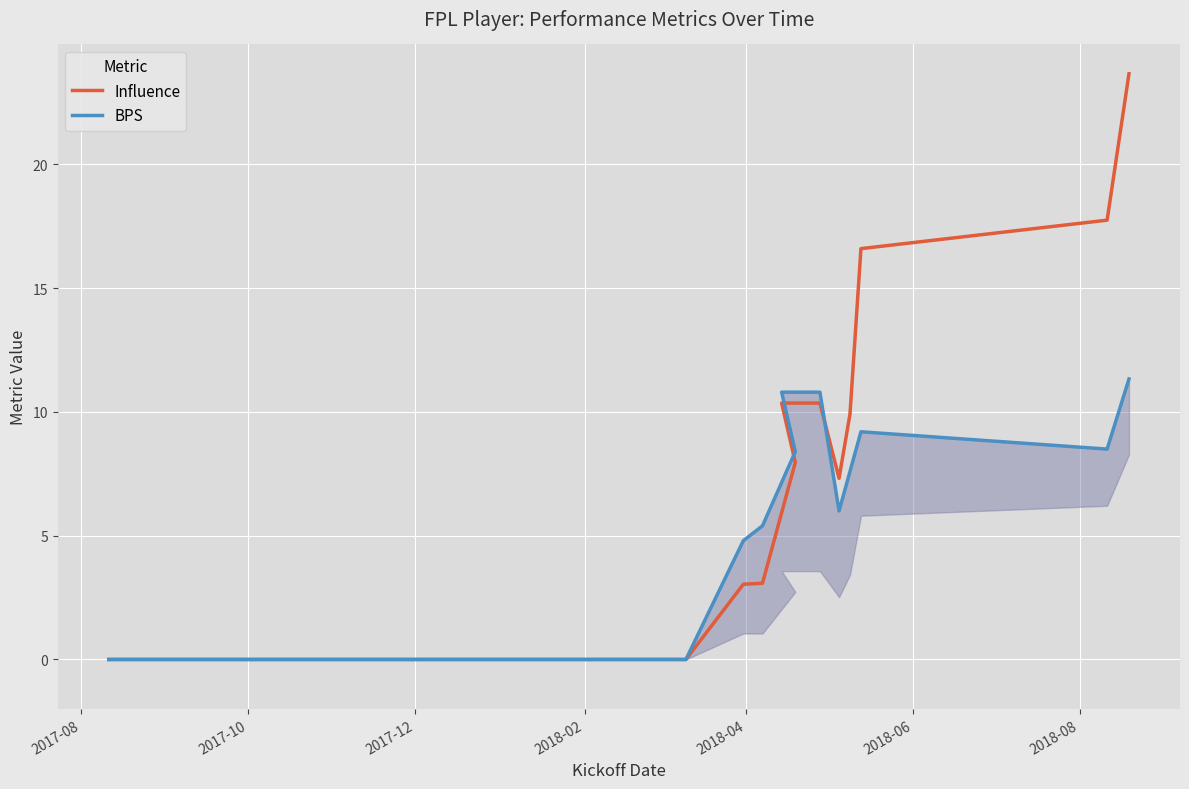

Reading right to left, extract all data points from this chart.

Influence: 23.7	17.8	16.6	9.9	7.3	10.4	10.4	8.0	3.1	3.0	0.0	0.0	0.0	0.0	0.0	0.0	0.0	0.0	0.0	0.0	0.0	0.0	0.0	0.0	0.0	0.0	0.0	0.0	0.0	0.0	0.0	0.0	0.0	0.0	0.0	0.0	0.0	0.0	0.0	0.0
BPS: 11.3	8.5	9.2	7.6	6.0	10.8	10.8	8.4	5.4	4.8	0.0	0.0	0.0	0.0	0.0	0.0	0.0	0.0	0.0	0.0	0.0	0.0	0.0	0.0	0.0	0.0	0.0	0.0	0.0	0.0	0.0	0.0	0.0	0.0	0.0	0.0	0.0	0.0	0.0	0.0